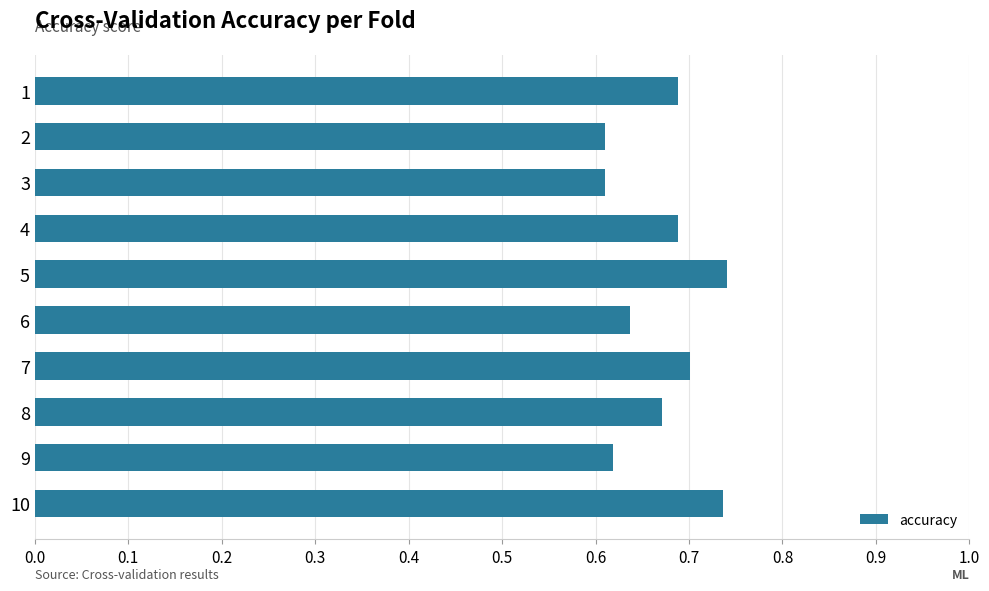

What is the sum of the values at 1 and 10?

1.4